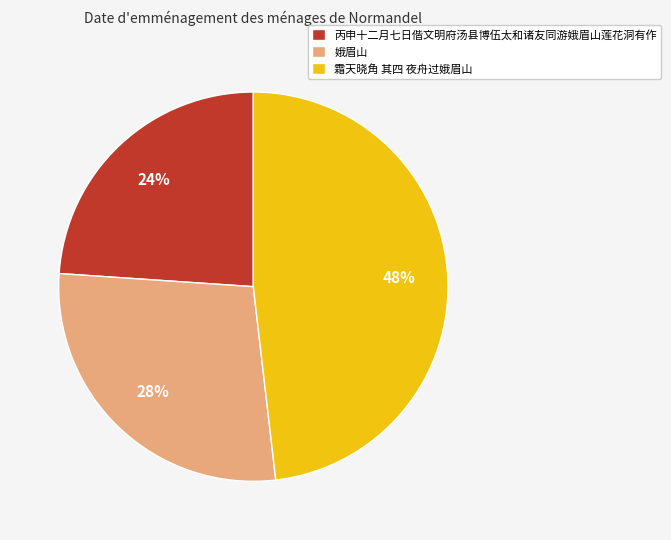

To the nearest percent, what is the difference between the largest and smallest slice percentages?

24%